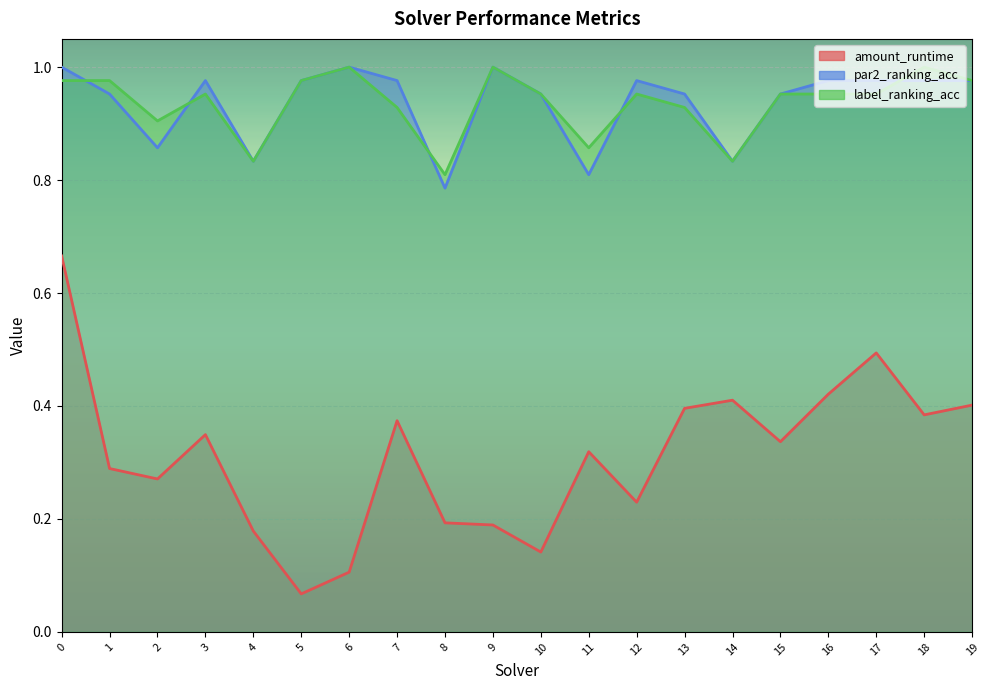

What is the value of the label_ranking_acc point at the 10th from the left?

1.0